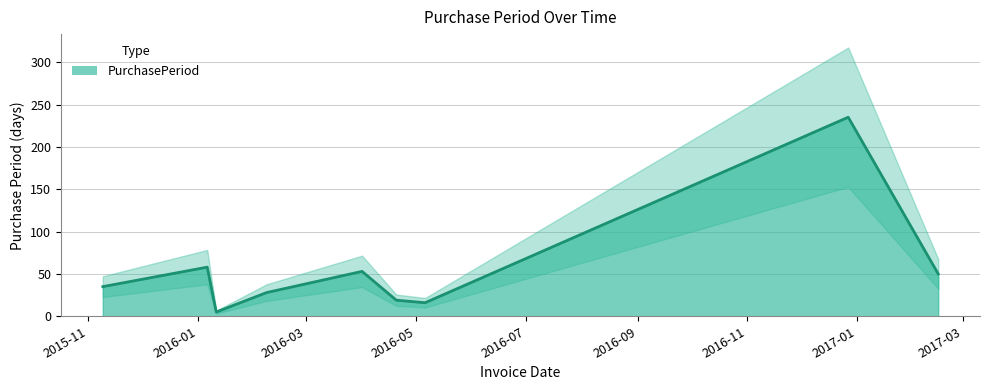

Rank the categories by value from highest to lowest.

2016-12-27, 2016-01-06, 2016-04-01, 2017-02-15, 2015-11-09, 2016-02-08, 2016-04-20, 2016-05-06, 2016-01-11